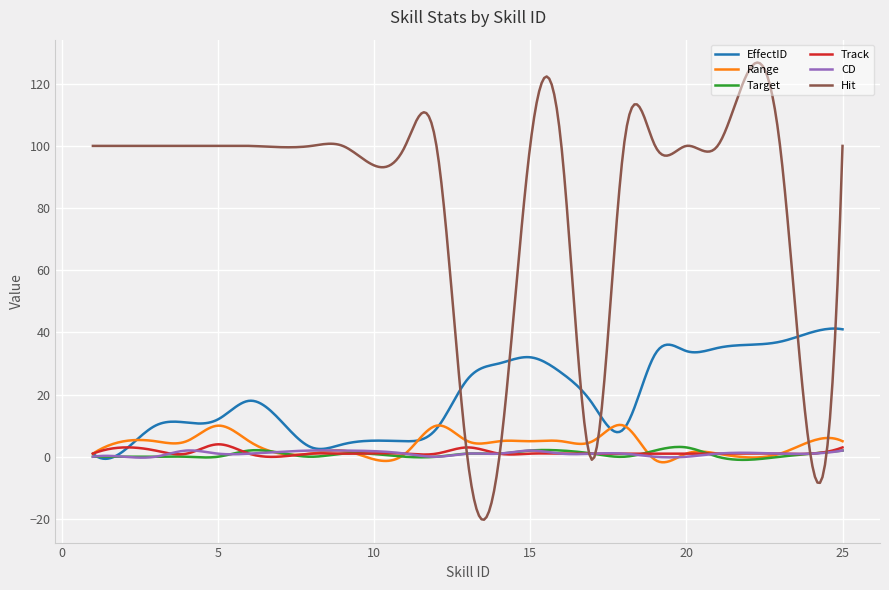

What is the greatest value displayed?

126.8